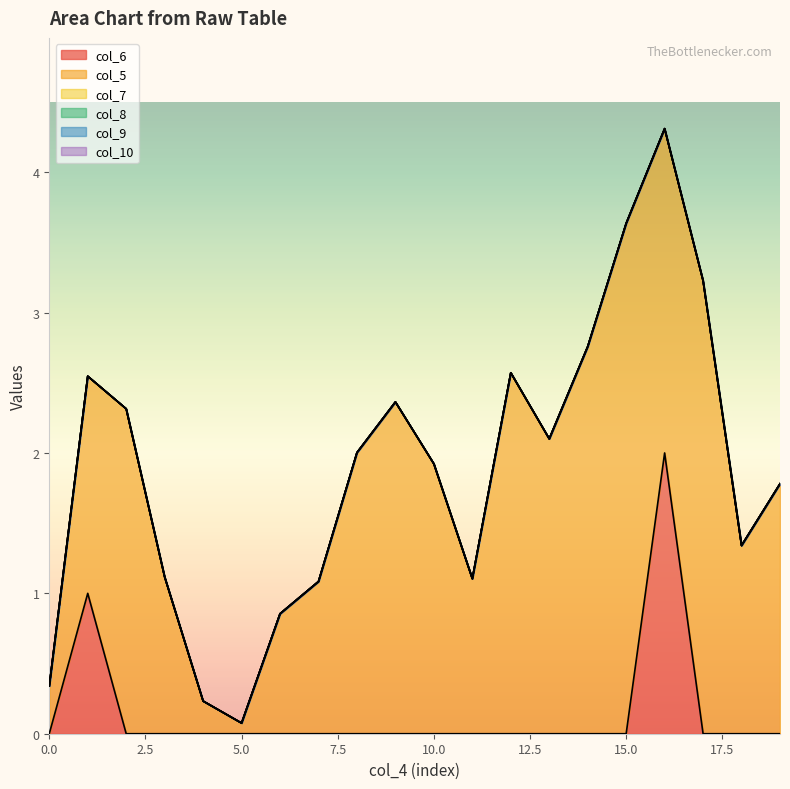

Does the chart display data point markers on the line(s)?

No